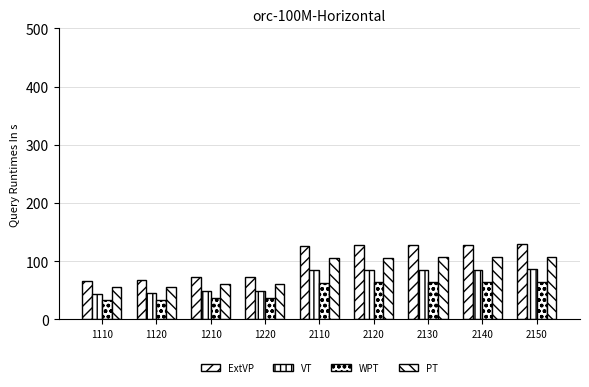

Count the number of data series in this chart.

4